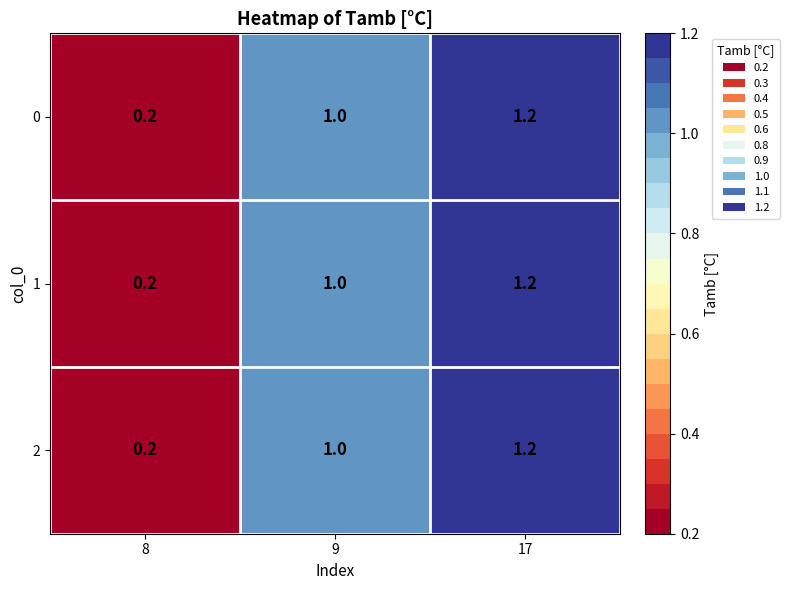

Read the 1 value at 9.

1.0